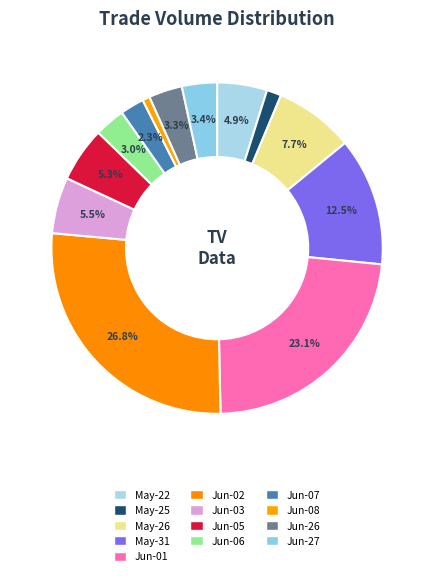

How many slices are in this pie chart?

13